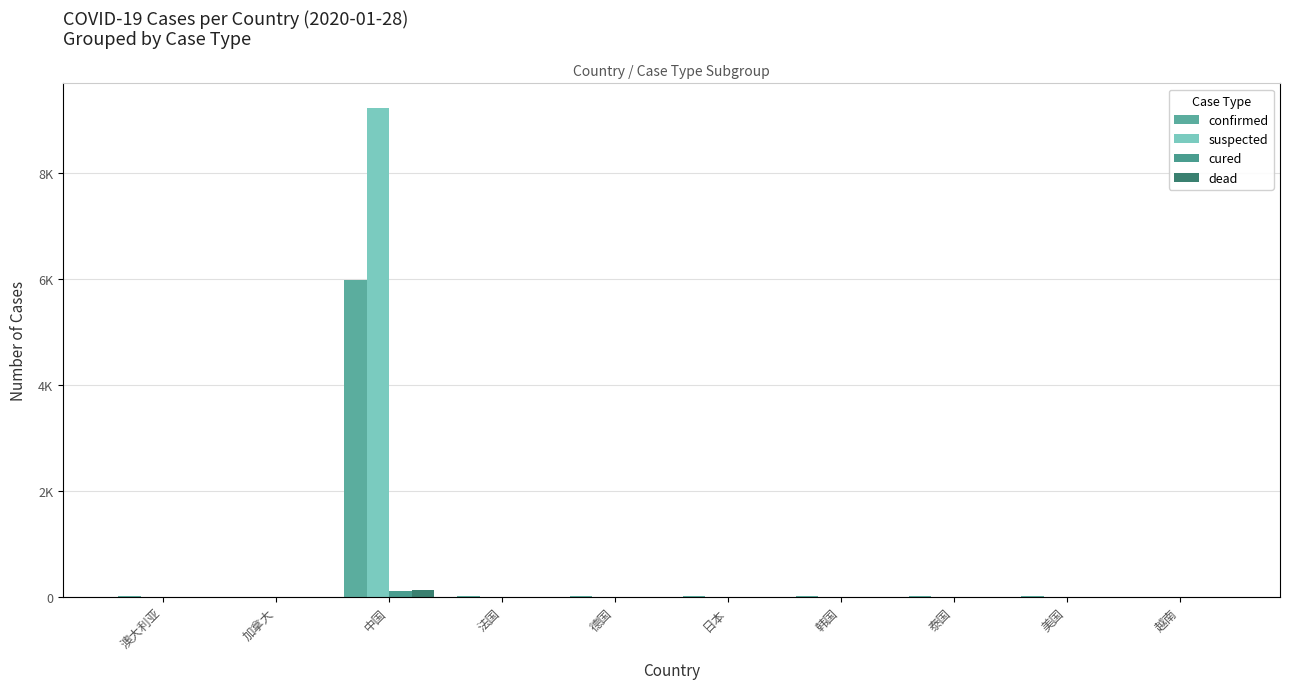

How many groups of bars are there?

10